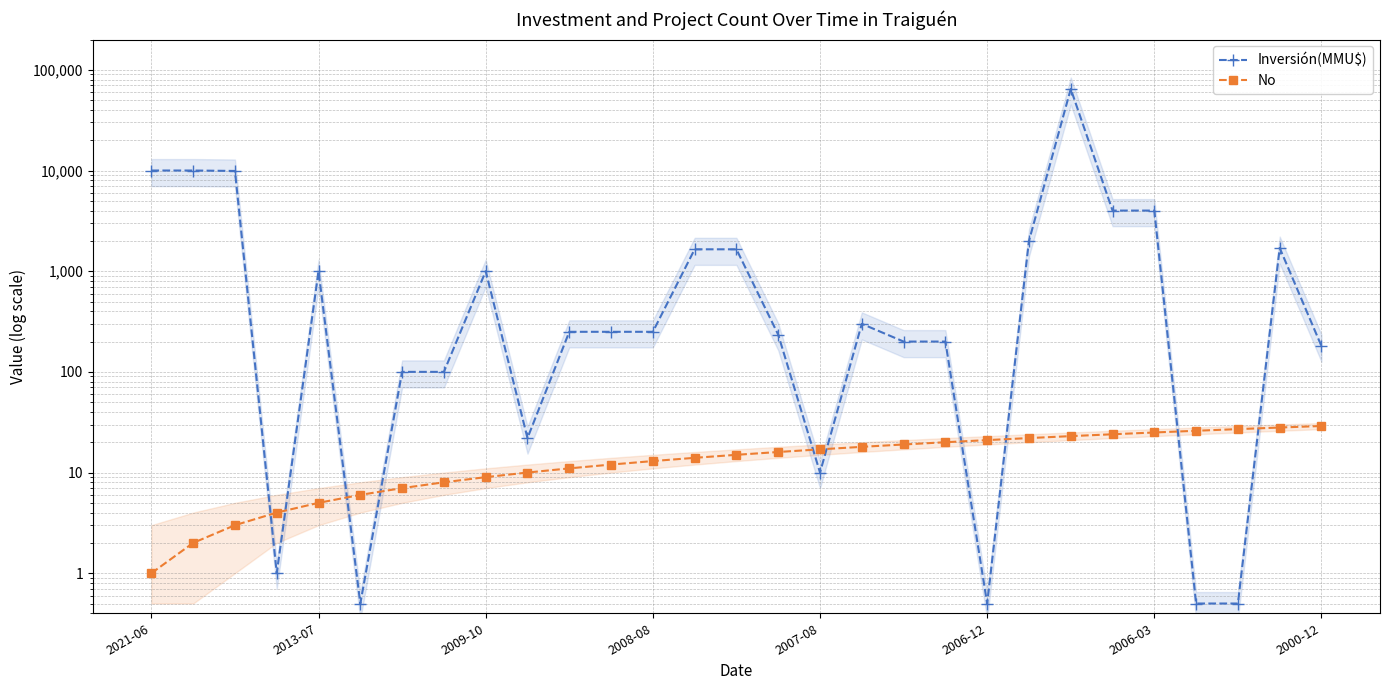

In Inversión(MMU$), how many points are higher than both neighbors (excluding endpoints)?

5